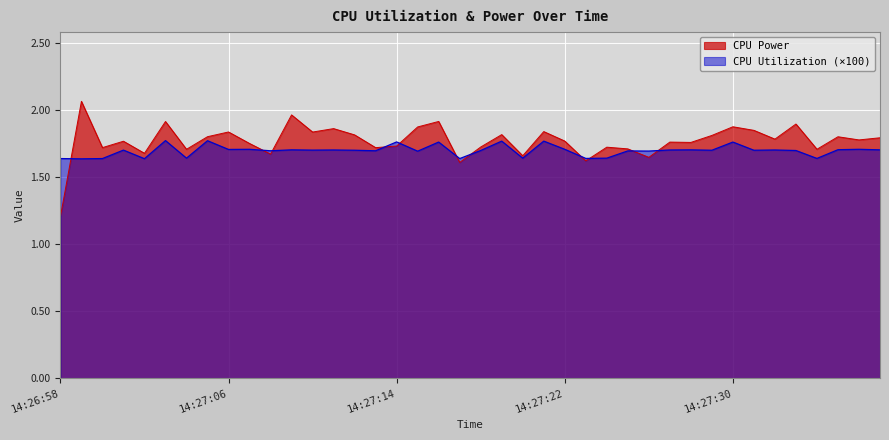

Rank the series by their maximum value, from highest to lowest.

CPU Power, CPU Utilization (×100)